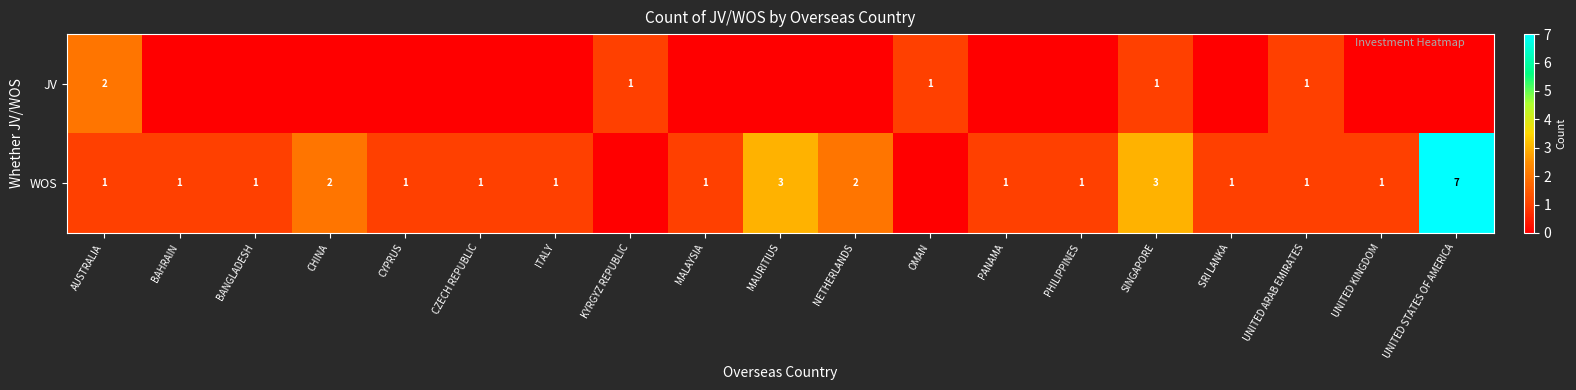

Is it true that WOS equals 2 at AUSTRALIA?

False